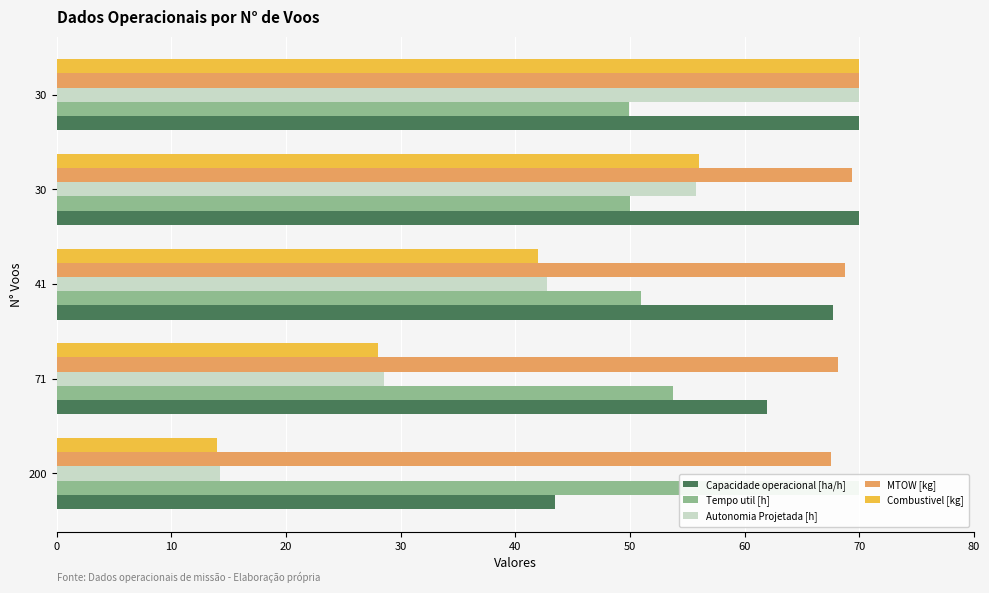

The Combustivel [kg] series shows 55.4 at 41. True or false?

False